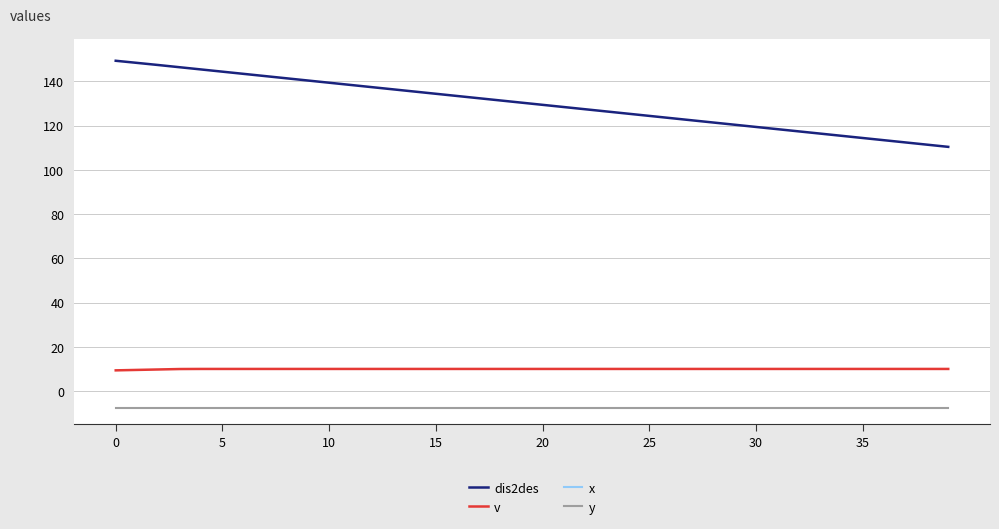

Does the chart display data point markers on the line(s)?

No